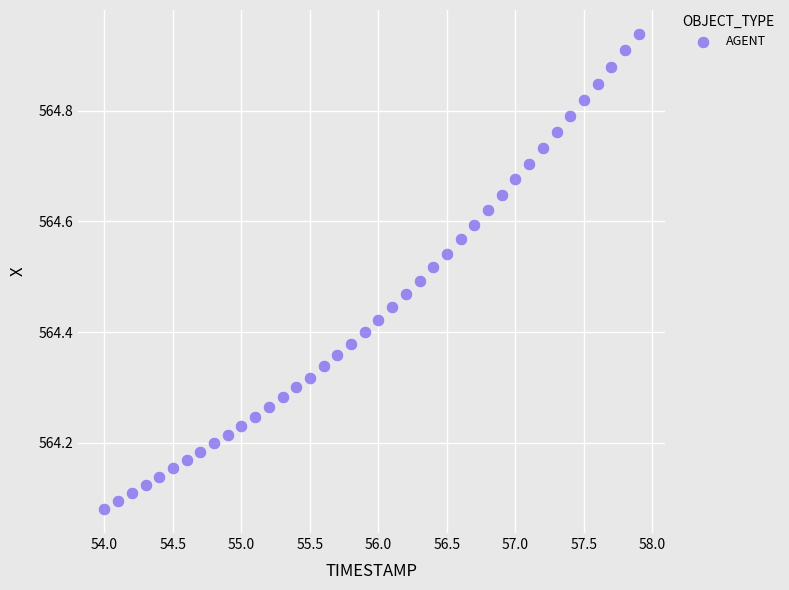

What is the range of X values (max minus min)?

3.9